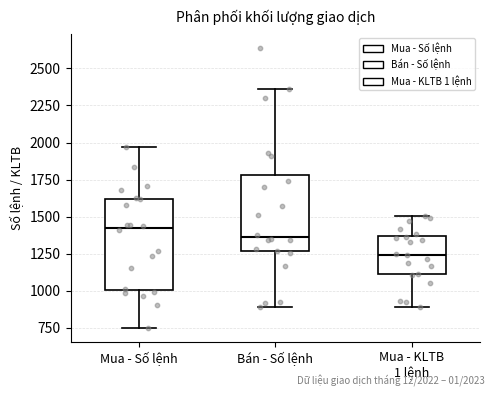

Where is the upper edge of the box for Bán - Số lệnh on the y-axis? The values are not printed on the chart, so give them approximately, as read against the axis.

1800